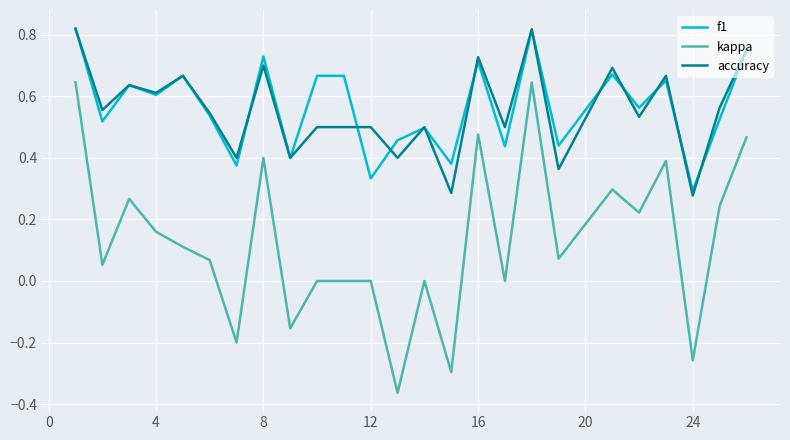

Does the chart have visible grid lines?

Yes